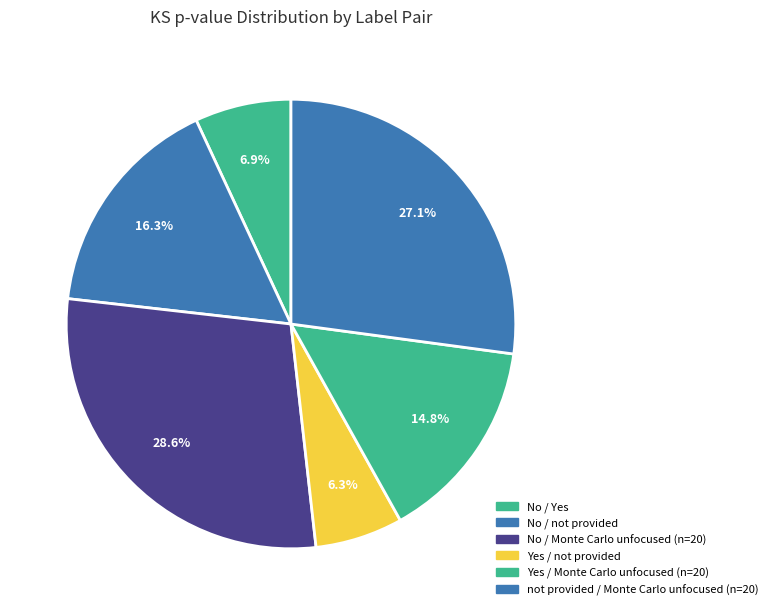

Does No / Yes account for over 50% of the chart?

No